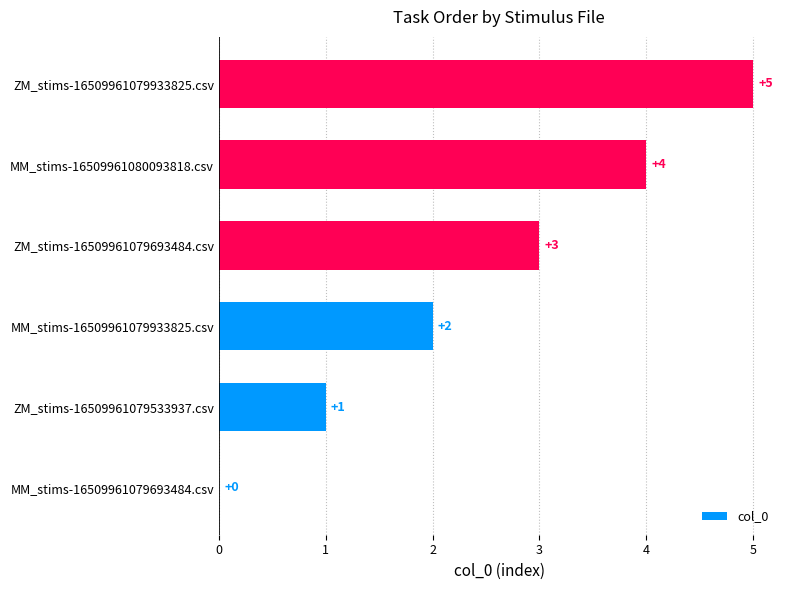

Which has a higher value, MM_stims-16509961079693484.csv or ZM_stims-16509961079533937.csv?

ZM_stims-16509961079533937.csv